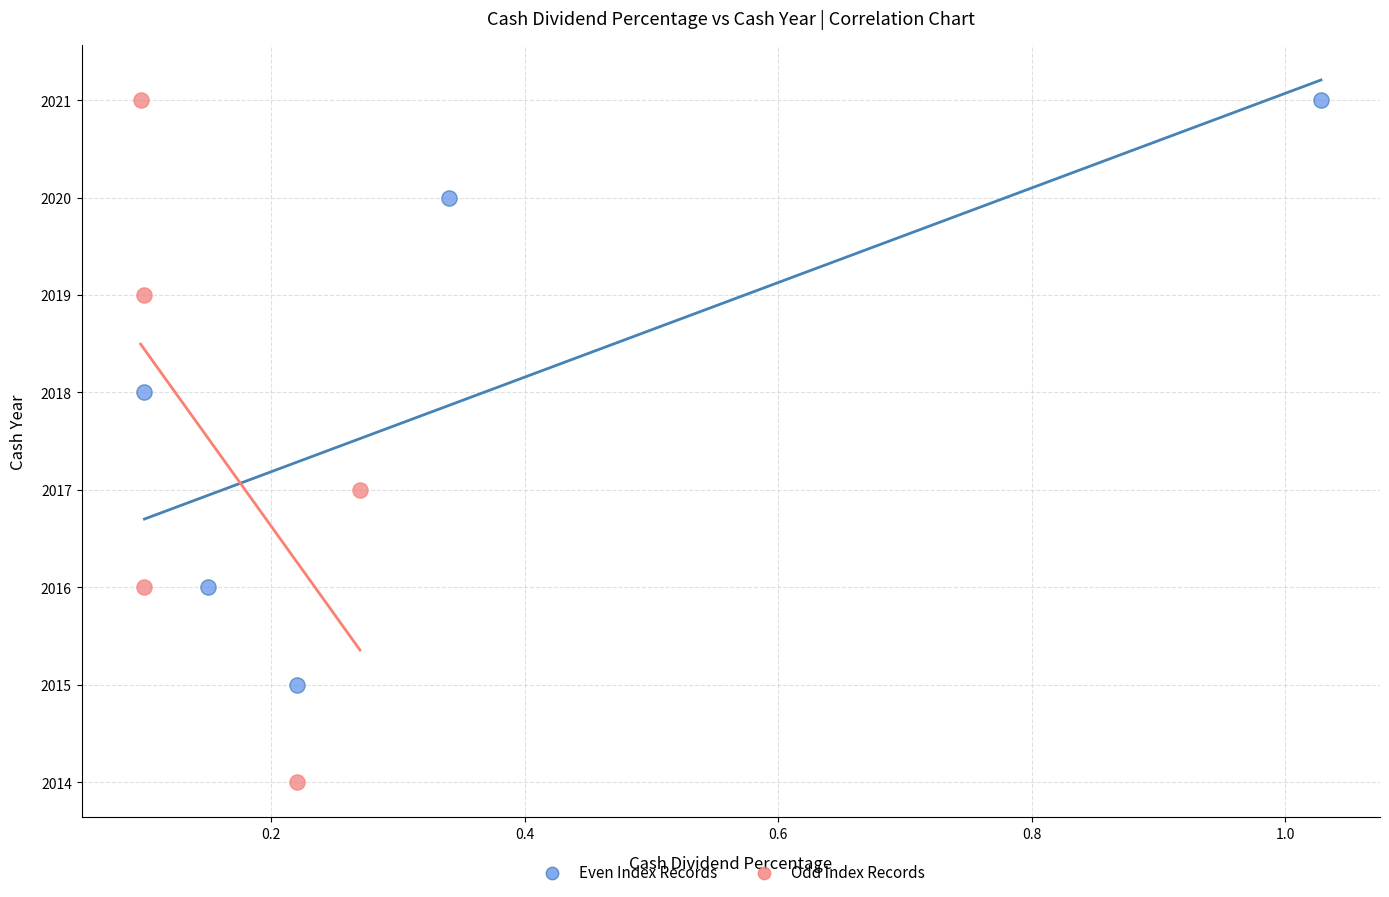

Which series contains the lowest Y value?

Odd Index Records